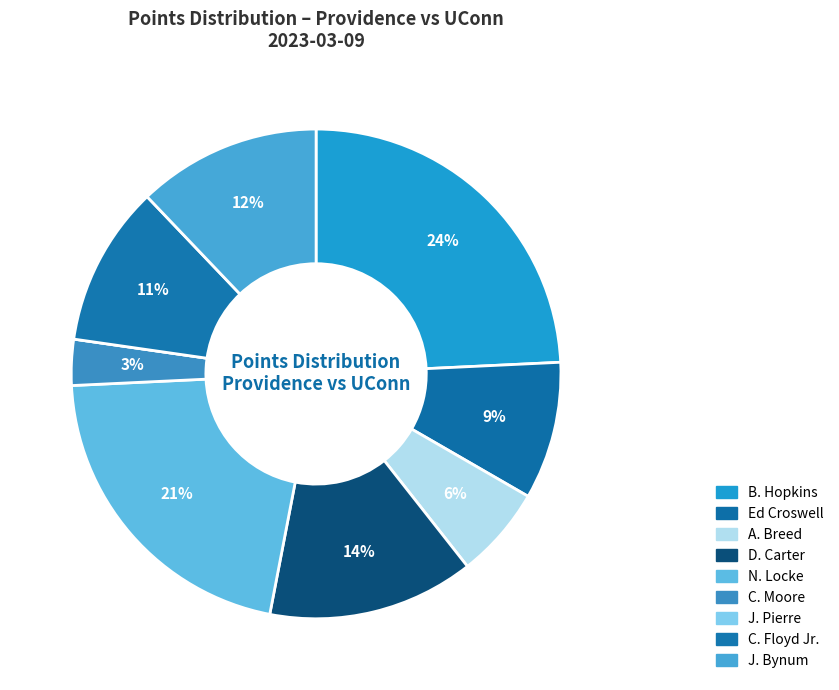

What is the ratio of the value at C. Moore to the value at Ed Croswell?

0.3